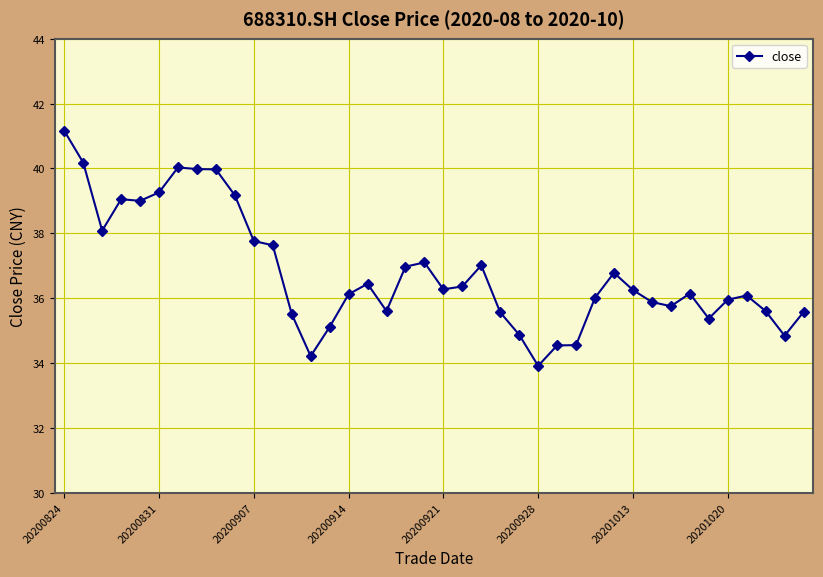

True or false: there are more than 2 points higher than both neighbors.

True